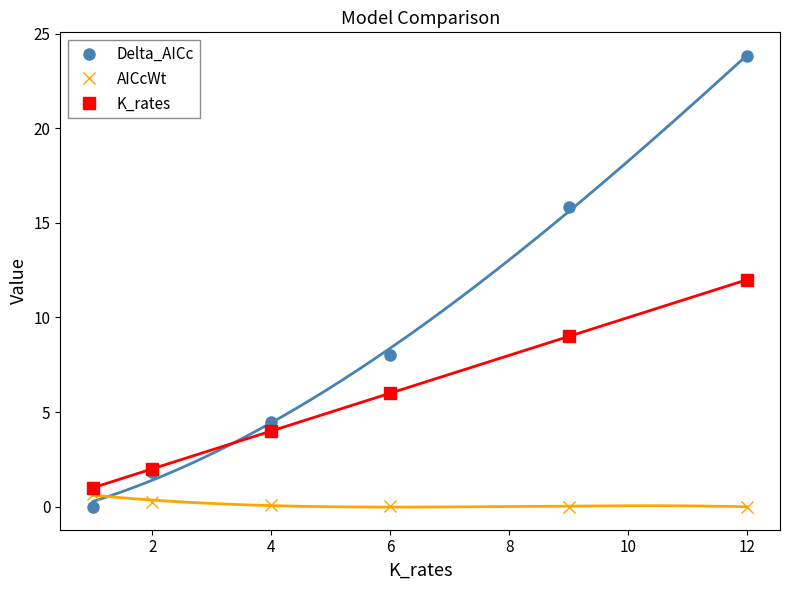

Count the number of data series in this chart.

3